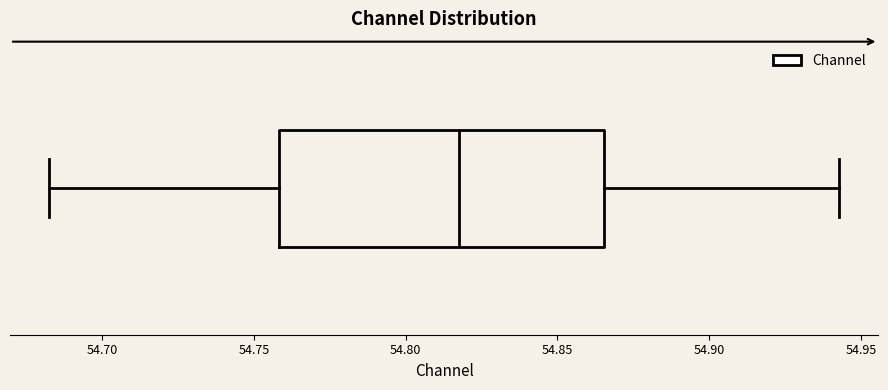

Read this box plot against the x-axis: the position of the median line, the range covered by the box, and the ends of both whiskers. The values are not printed on the chart, so give them approximately, as read against the axis.

median 54.820, box 54.760 to 54.865, whiskers 54.685 to 54.945